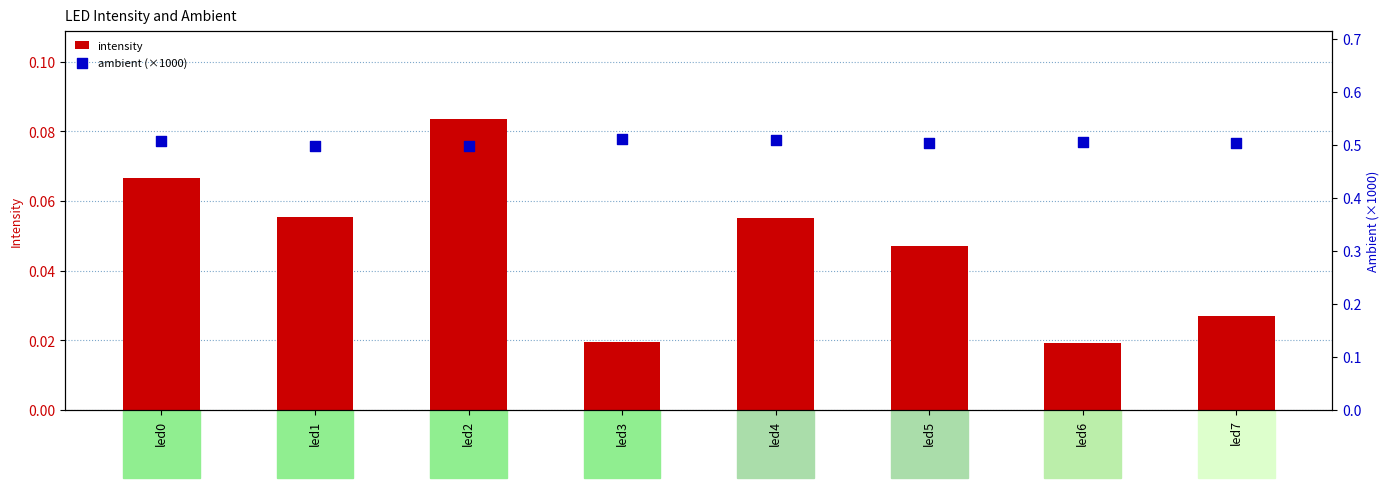

At how many categories does at least one series exceed 0?

8